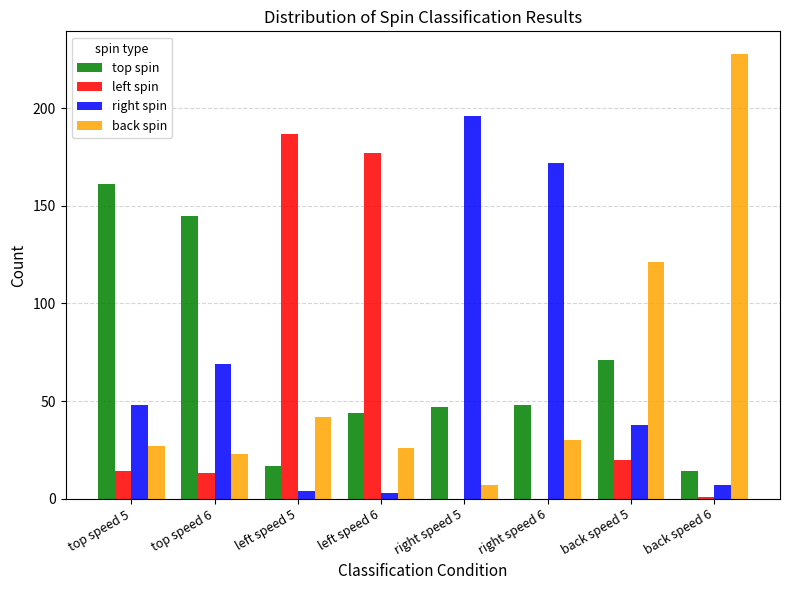

Is the value of top spin at left speed 6 greater than the value of right spin at left speed 6?

Yes